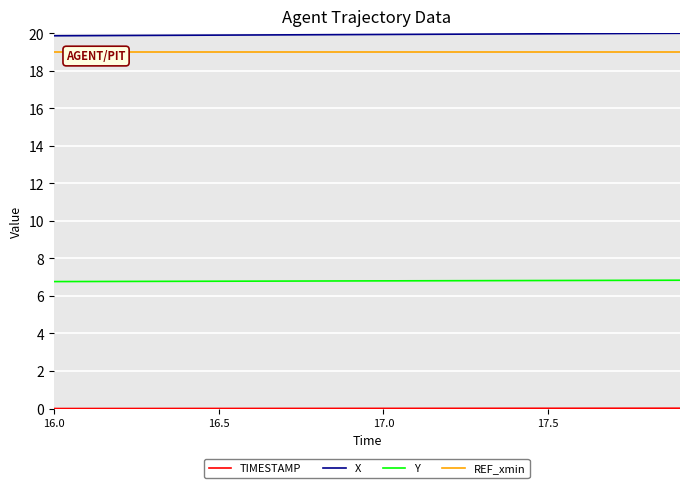

Is the value of X at 7 greater than the value of TIMESTAMP at 9?

Yes